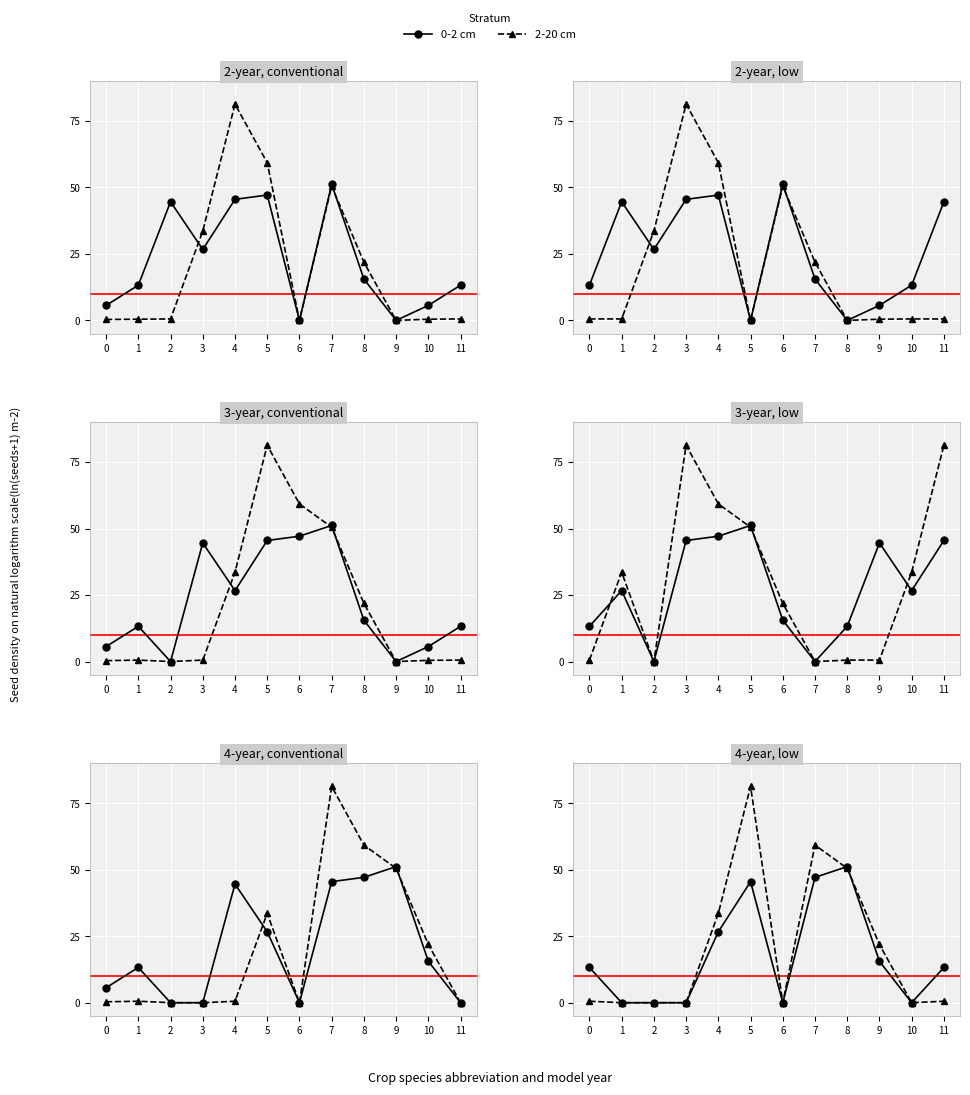

How many distinct data groups are displayed?

2